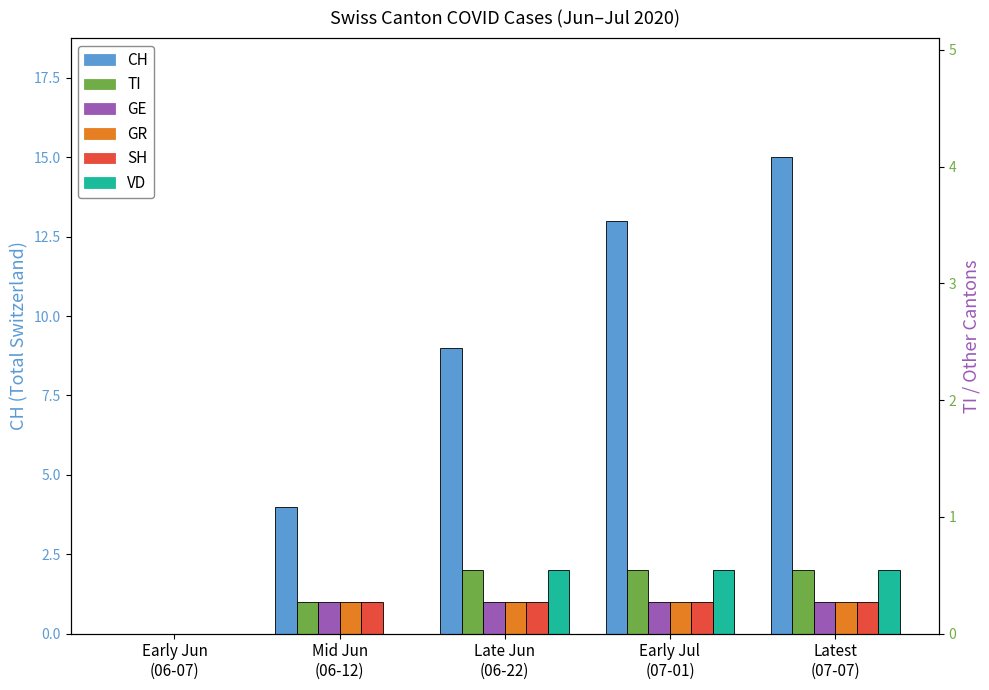

Which series has the largest total across all categories?

CH